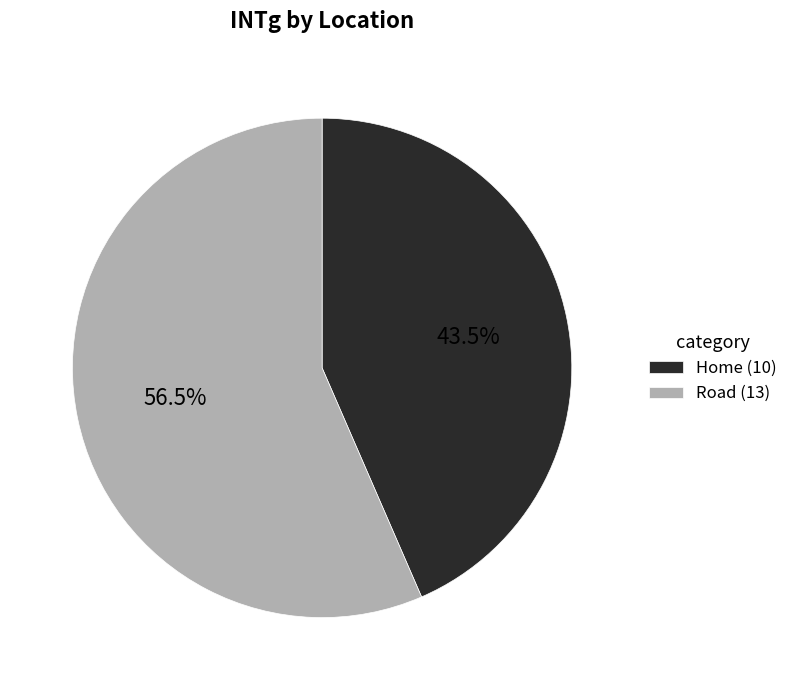

How many segments does this pie chart have?

2